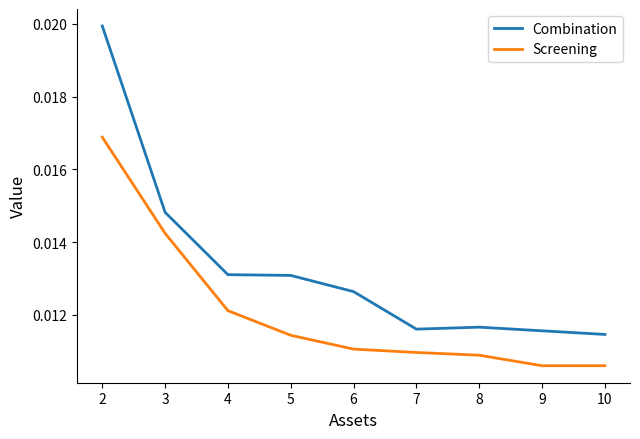

Which label corresponds to the largest value in the chart?

2